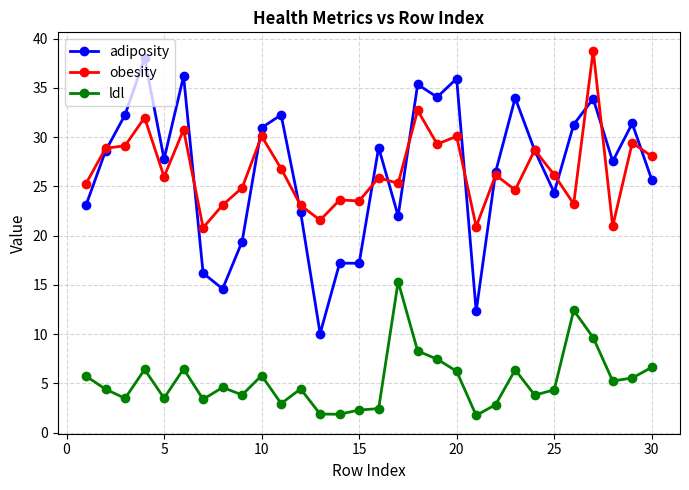

Which series has the largest range (max minus min)?

adiposity